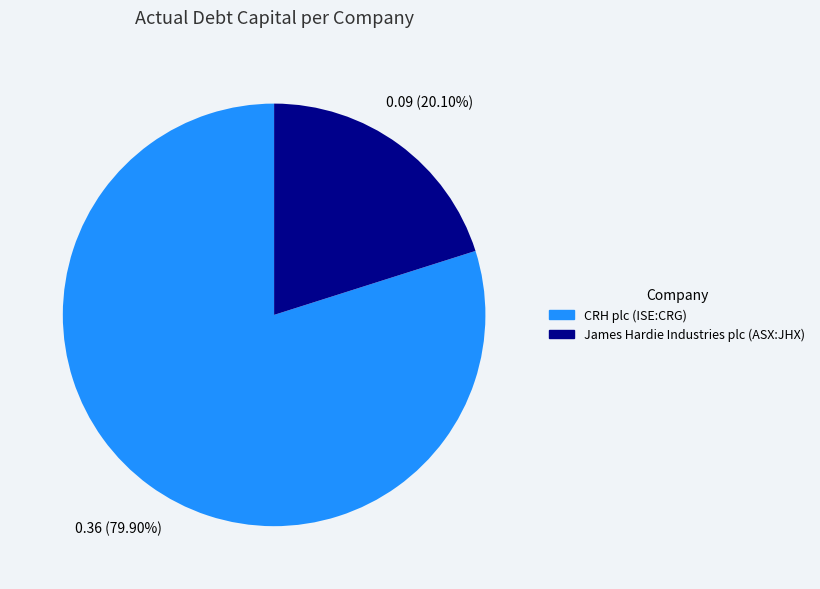

What percentage is the CRH plc (ISE:CRG) slice, to the nearest percent?

80%